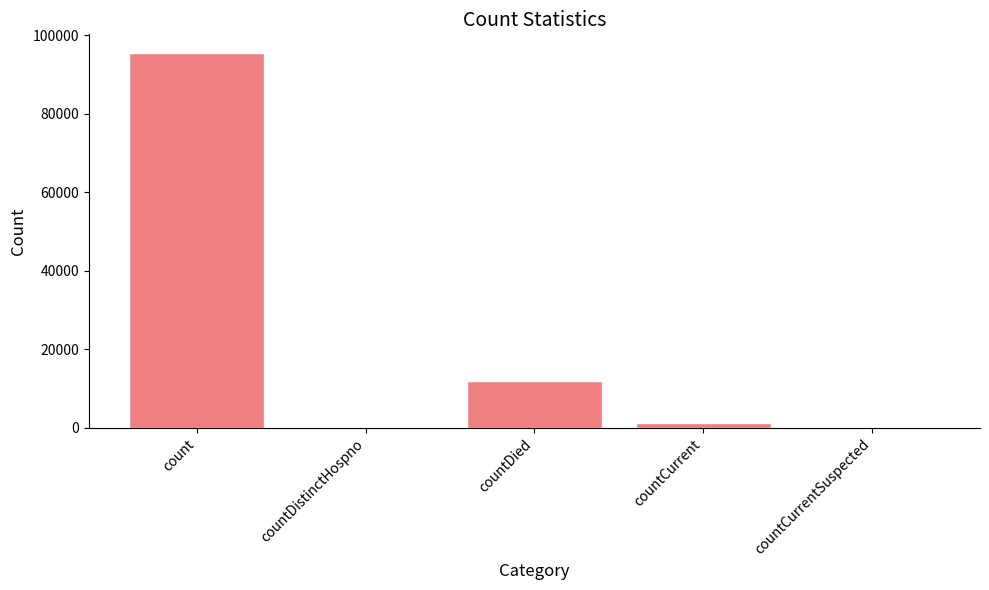

What is the difference between the values at countDistinctHospno and countCurrent?

1344